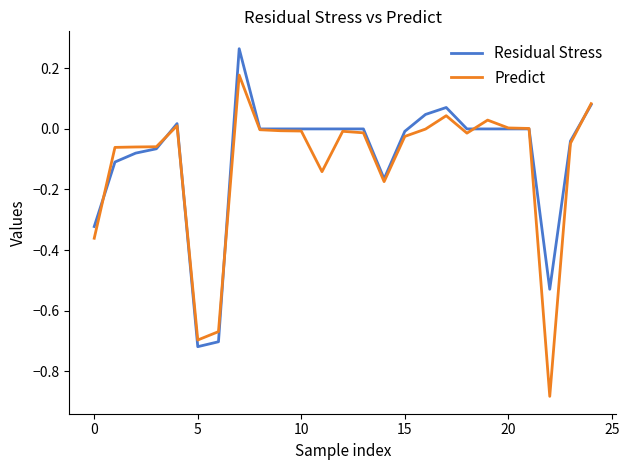

What is the difference between the second highest and minimum values in the Predict series?

1.0